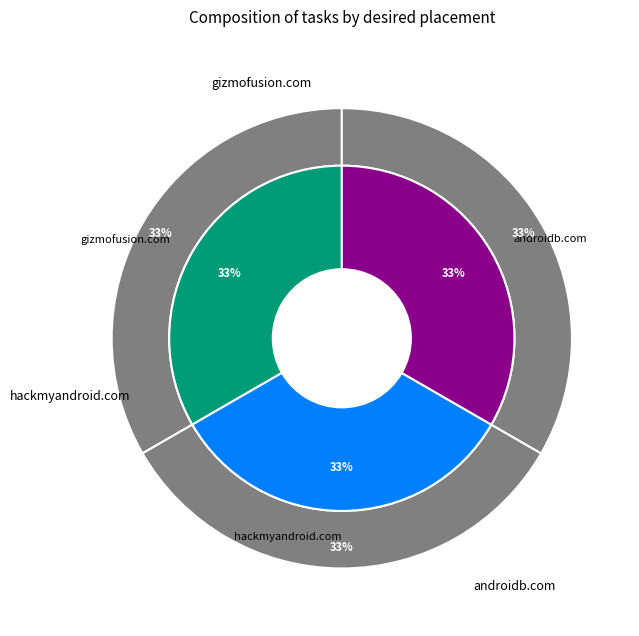

To the nearest percent, what is the combined percentage of androidb.com and gizmofusion.com?

67%